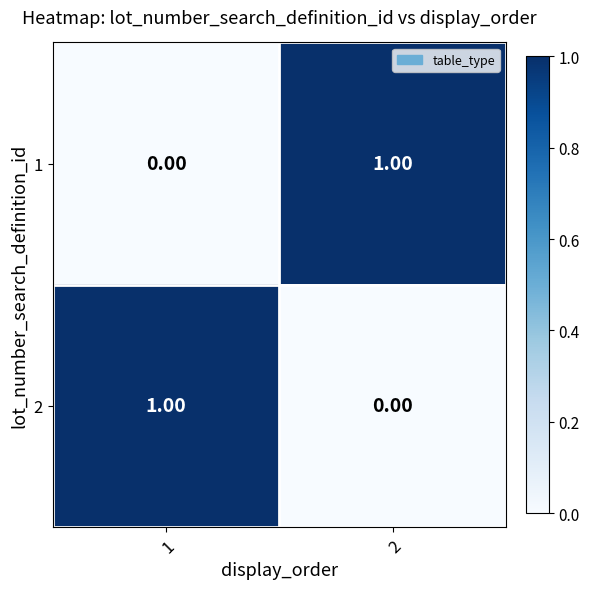

Rank the categories by 2 value from highest to lowest.

1, 2